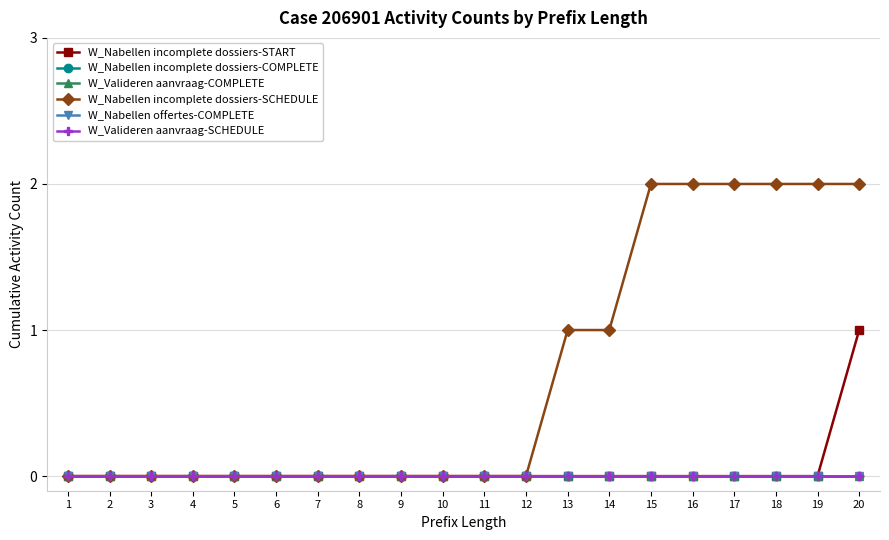

Reading right to left, extract all data points from this chart.

W_Nabellen incomplete dossiers-START: 1	0	0	0	0	0	0	0	0	0	0	0	0	0	0	0	0	0	0	0
W_Nabellen incomplete dossiers-COMPLETE: 0	0	0	0	0	0	0	0	0	0	0	0	0	0	0	0	0	0	0	0
W_Valideren aanvraag-COMPLETE: 0	0	0	0	0	0	0	0	0	0	0	0	0	0	0	0	0	0	0	0
W_Nabellen incomplete dossiers-SCHEDULE: 2	2	2	2	2	2	1	1	0	0	0	0	0	0	0	0	0	0	0	0
W_Nabellen offertes-COMPLETE: 0	0	0	0	0	0	0	0	0	0	0	0	0	0	0	0	0	0	0	0
W_Valideren aanvraag-SCHEDULE: 0	0	0	0	0	0	0	0	0	0	0	0	0	0	0	0	0	0	0	0